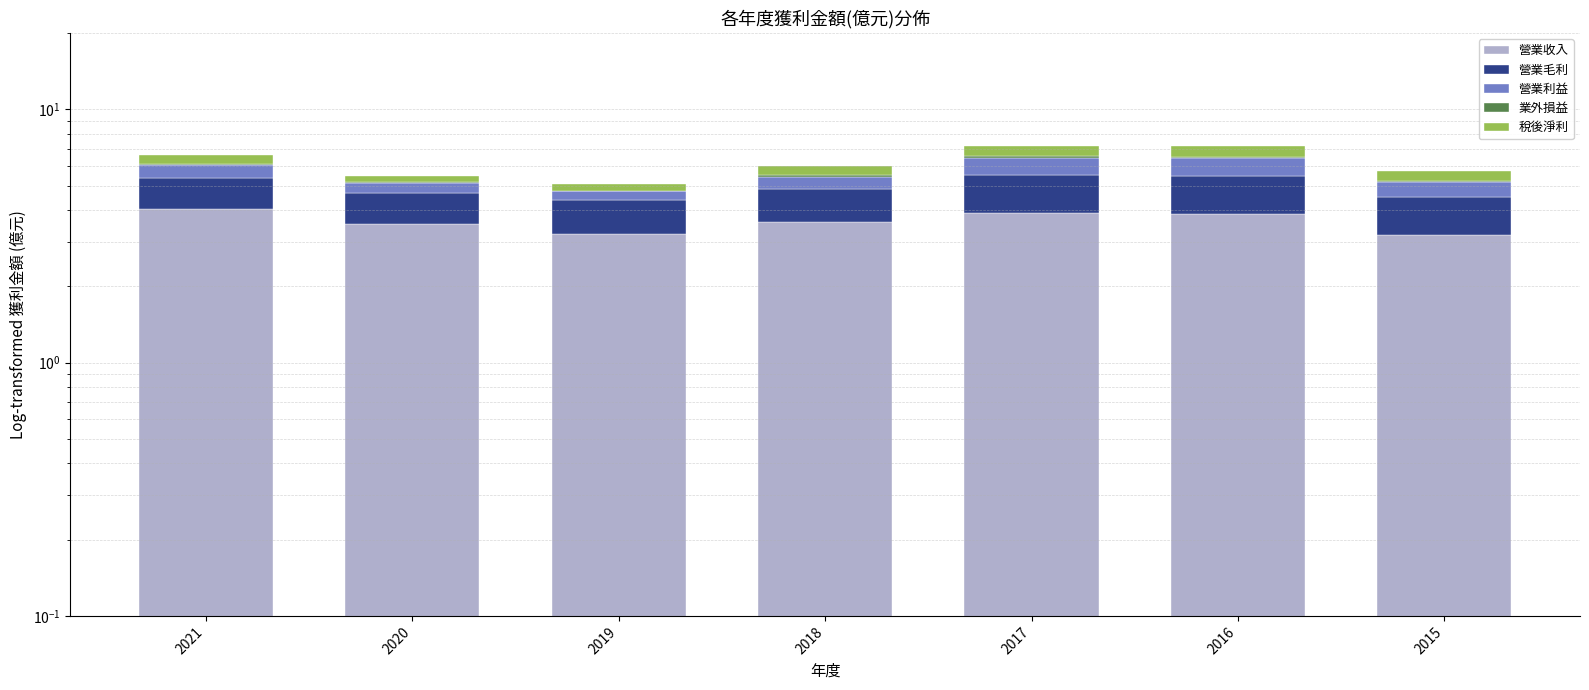

The value of 營業毛利 at 2015 is 1.3. True or false?

True